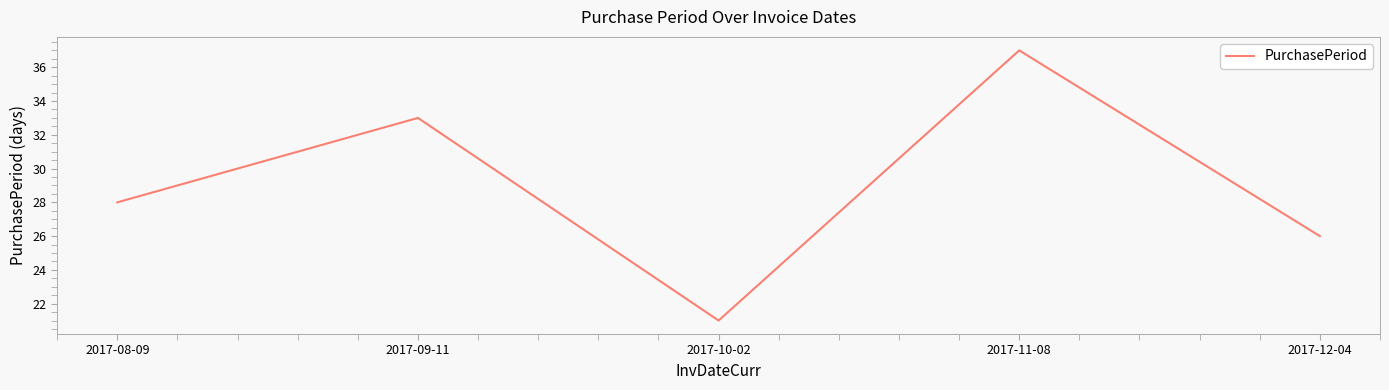

The value at 2017-09-11 is 21. True or false?

False